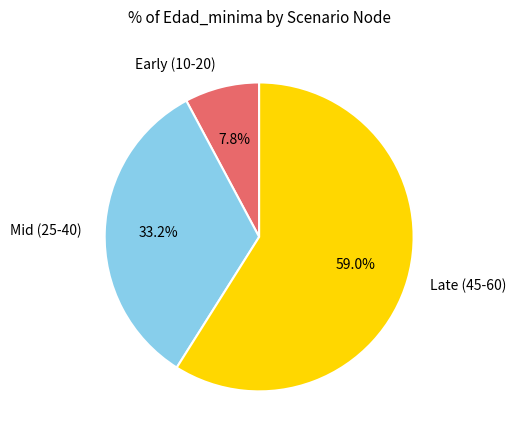

To the nearest percent, what is the average slice percentage?

33%